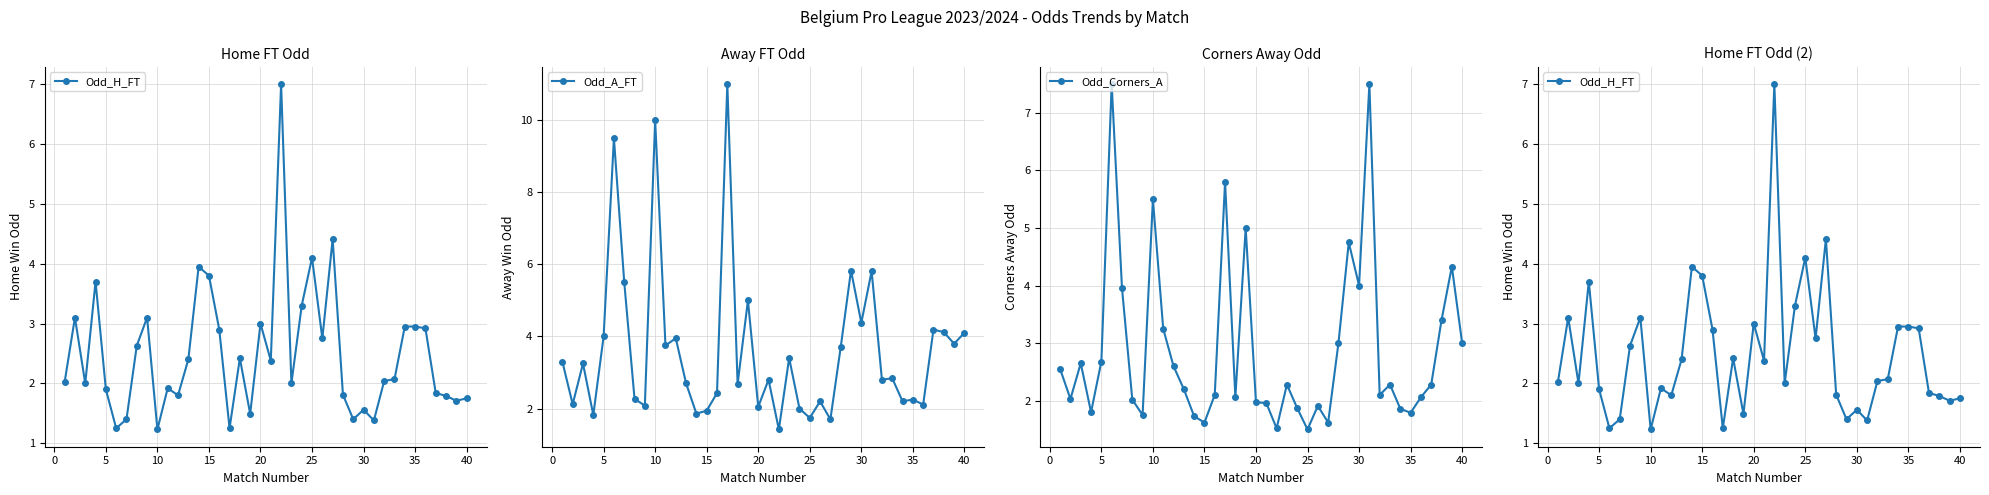

Is it true that Odd_A_FT equals 3.6 at 35?

False